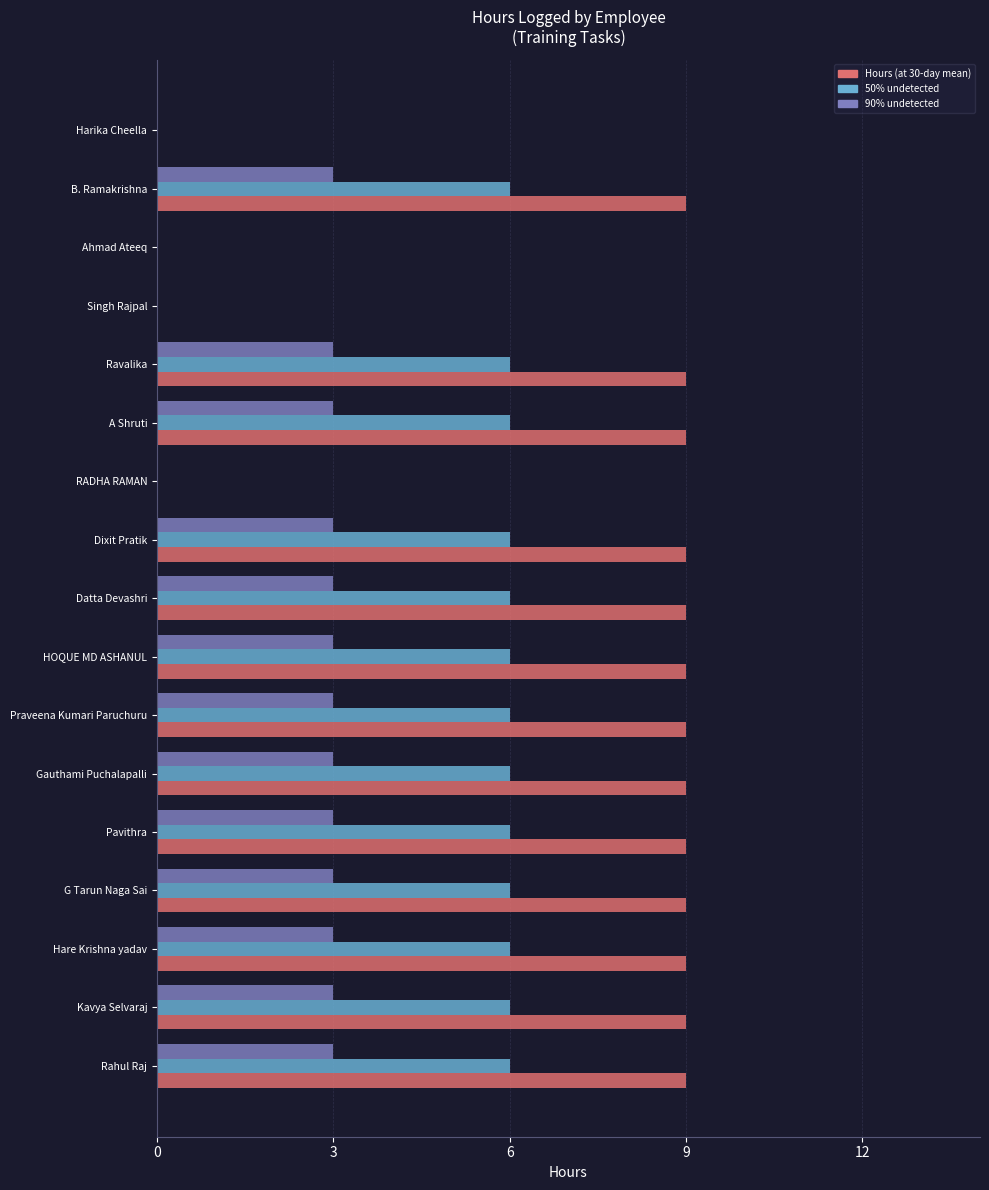

True or false: 50% undetected has a value of 8 at B. Ramakrishna.

False